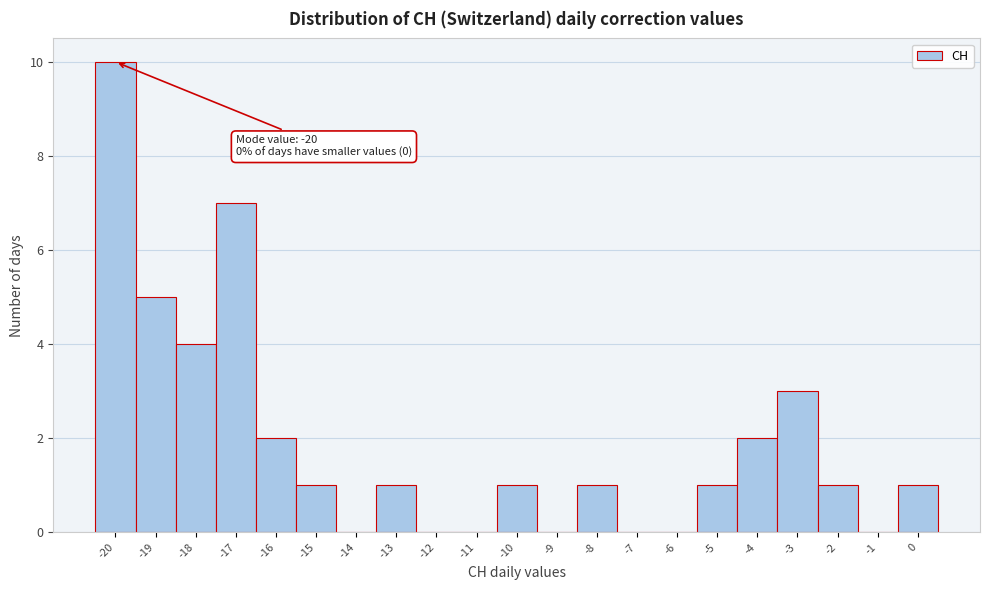

Over which range of the x-axis is the bar tallest?

-20.5 to -19.5